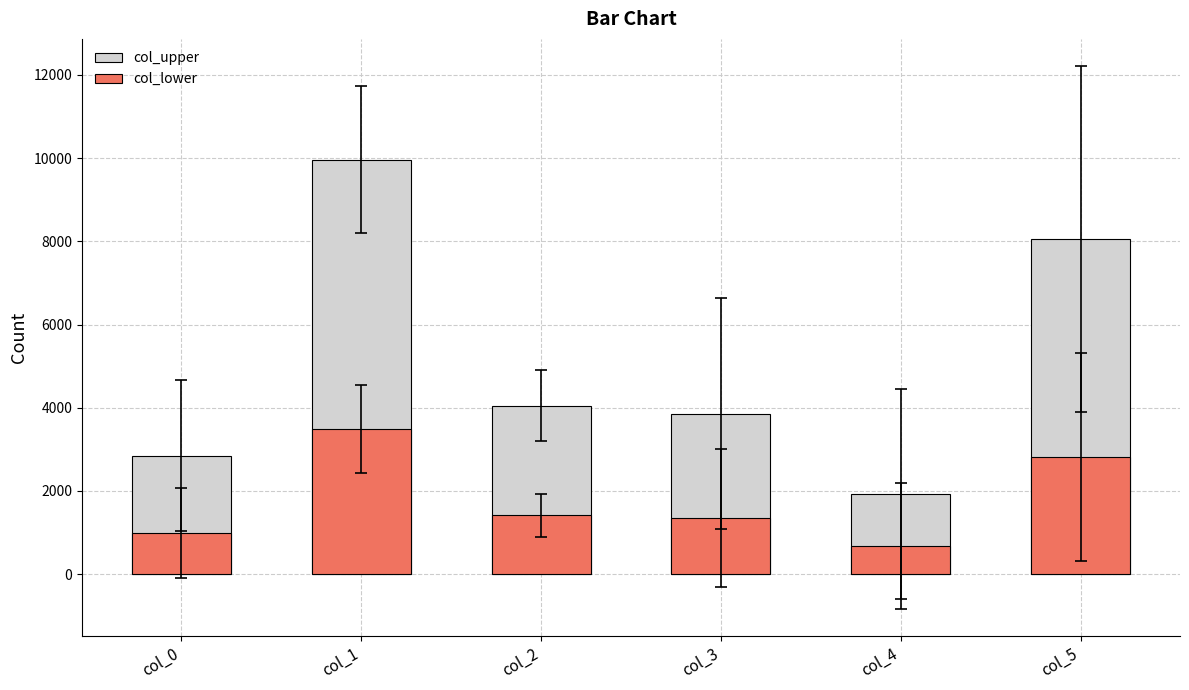

Are the bars horizontal?

No